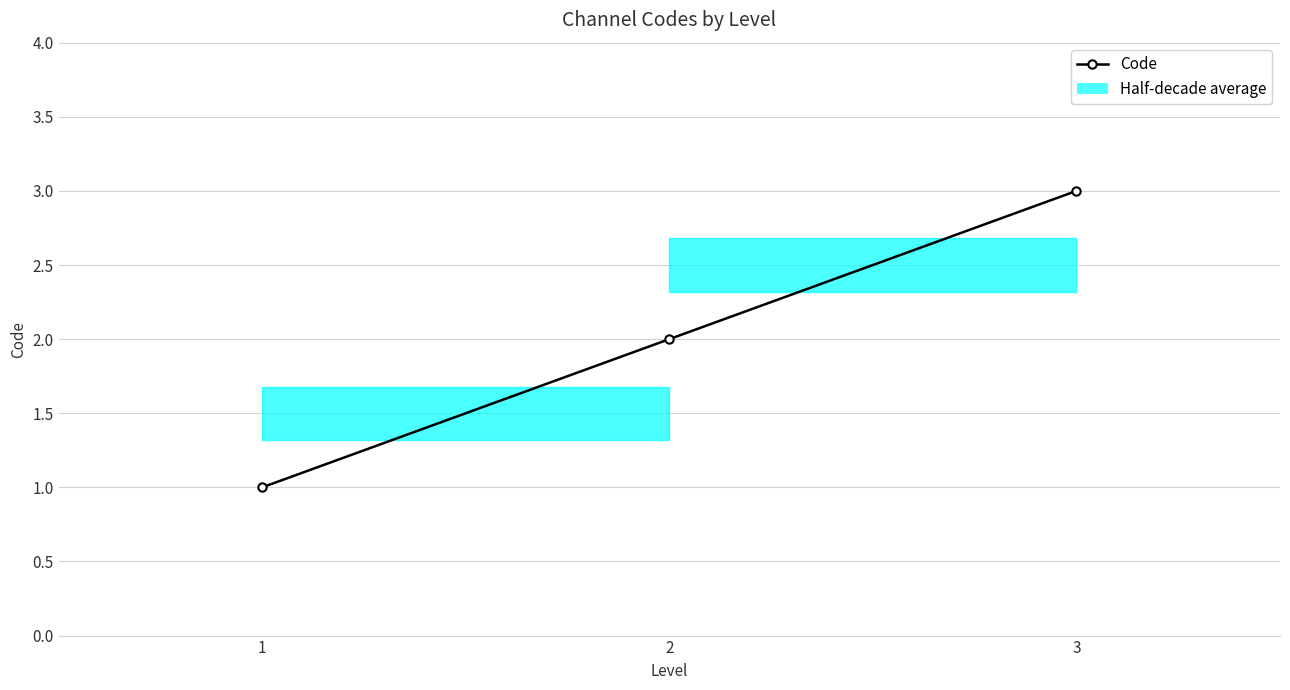

Rank the categories by value from lowest to highest.

1, 2, 3